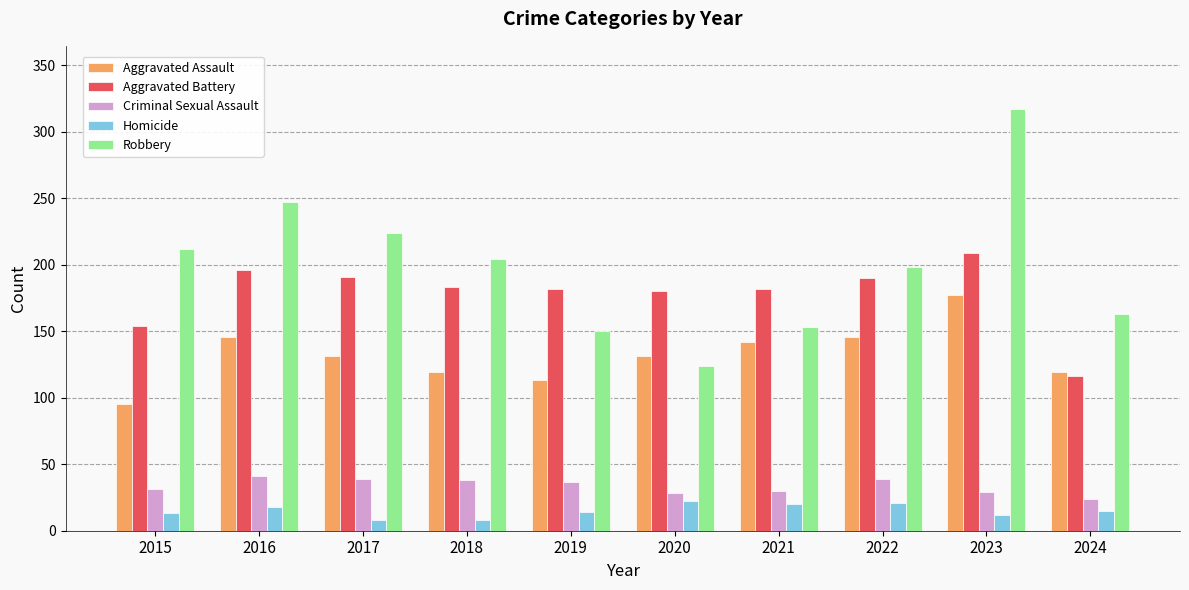

Which series has the largest total across all categories?

Robbery